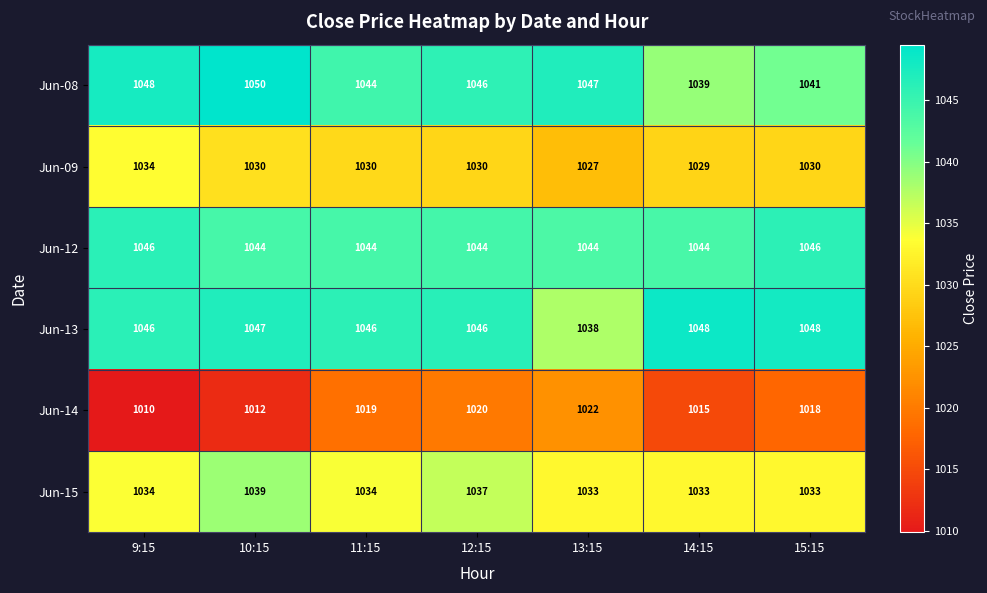

Count the Jun-09 values in the range 1029 to 1030.

5